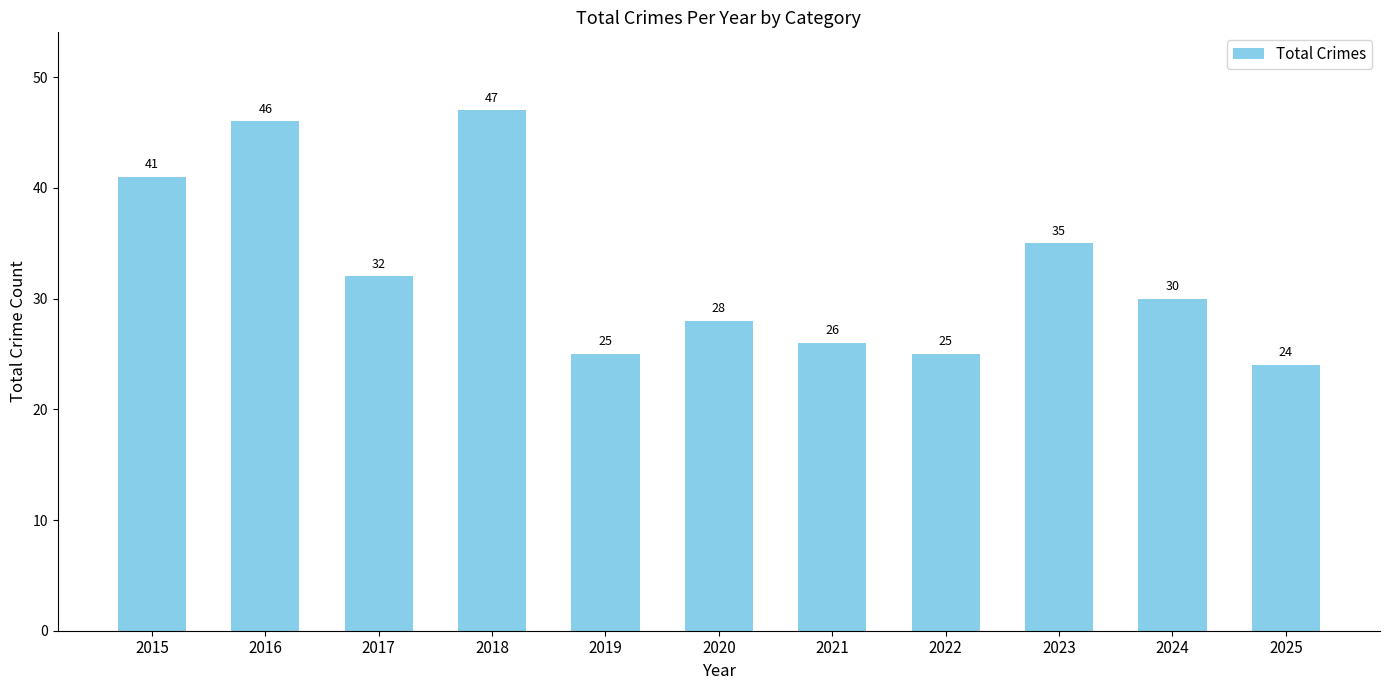

Between 2015 and 2017, which is larger?

2015